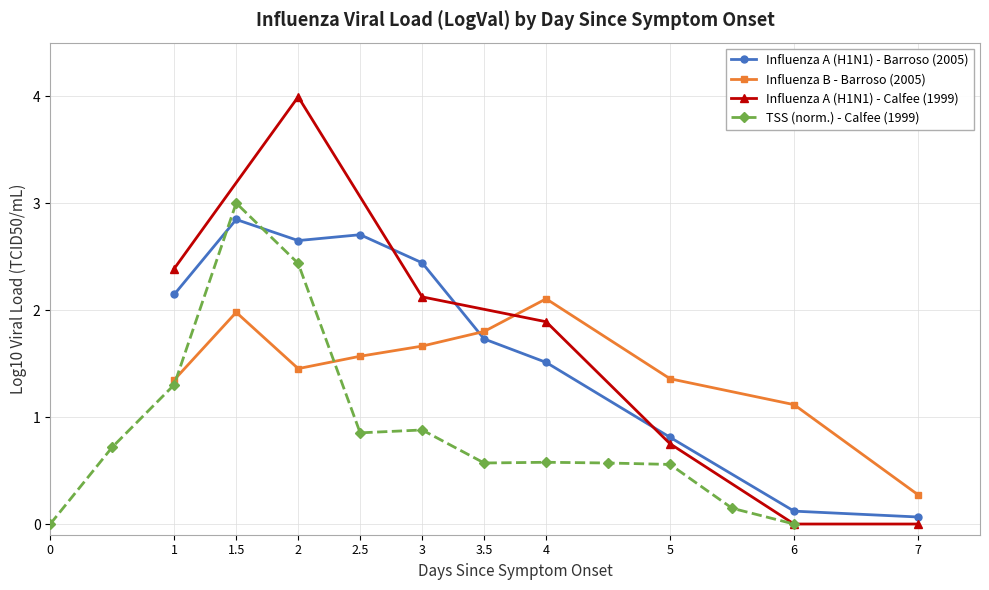

True or false: Influenza B - Barroso (2005) and Influenza A (H1N1) - Barroso (2005) cross at least once.

True